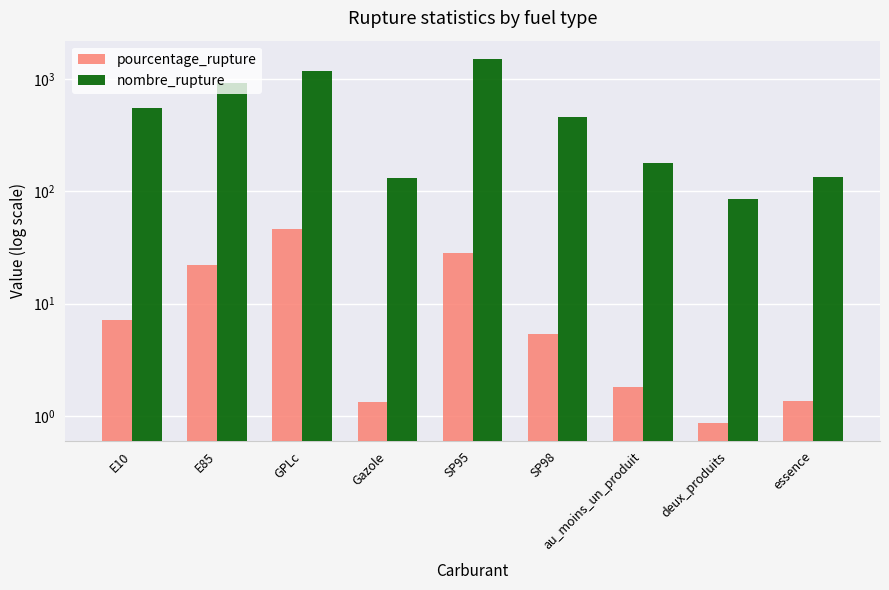

How many groups of bars are there?

9